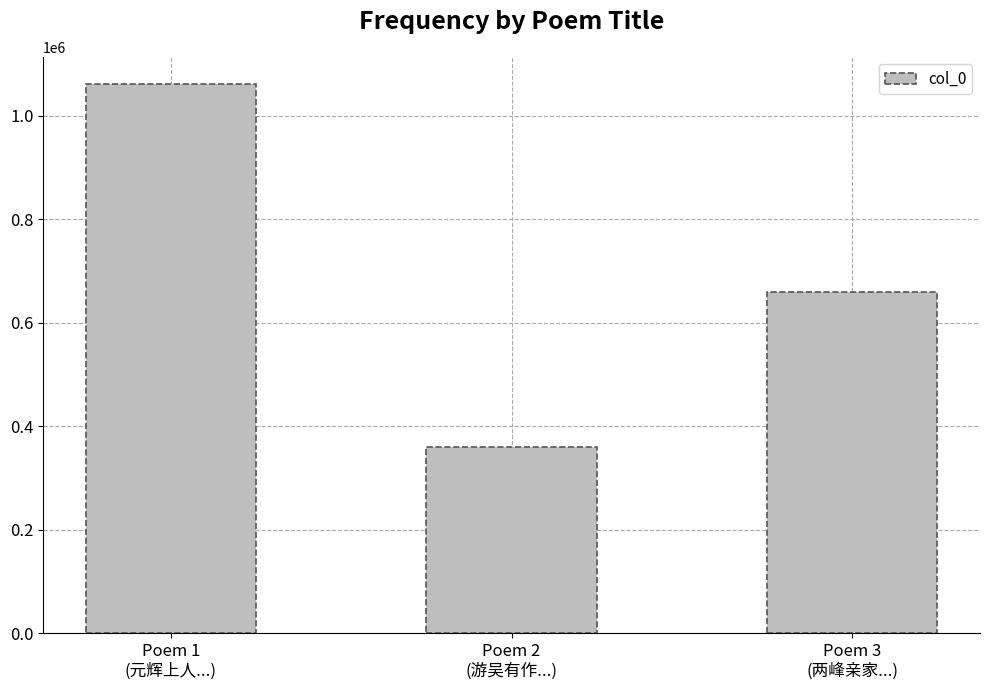

Reading left to right, extract all data points from this chart.

Poem 1
(元辉上人...)=1061092	Poem 2
(游吴有作...)=359182	Poem 3
(两峰亲家...)=660346